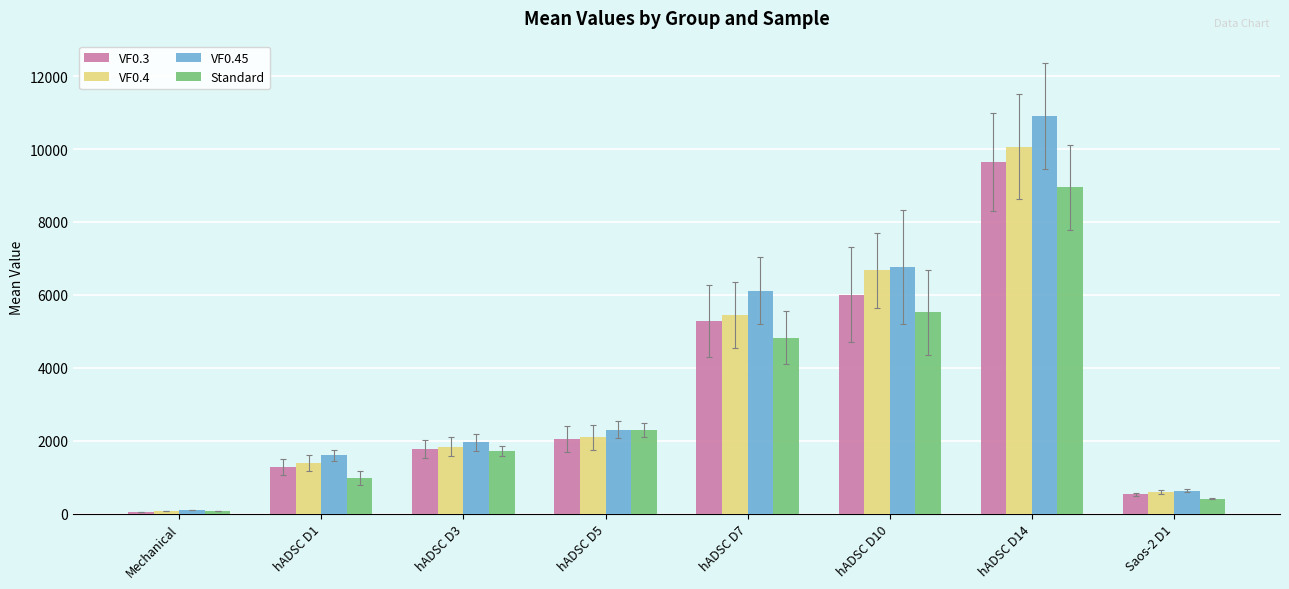

What is the difference between the maximum and minimum values in the VF0.3 series?

9598.7